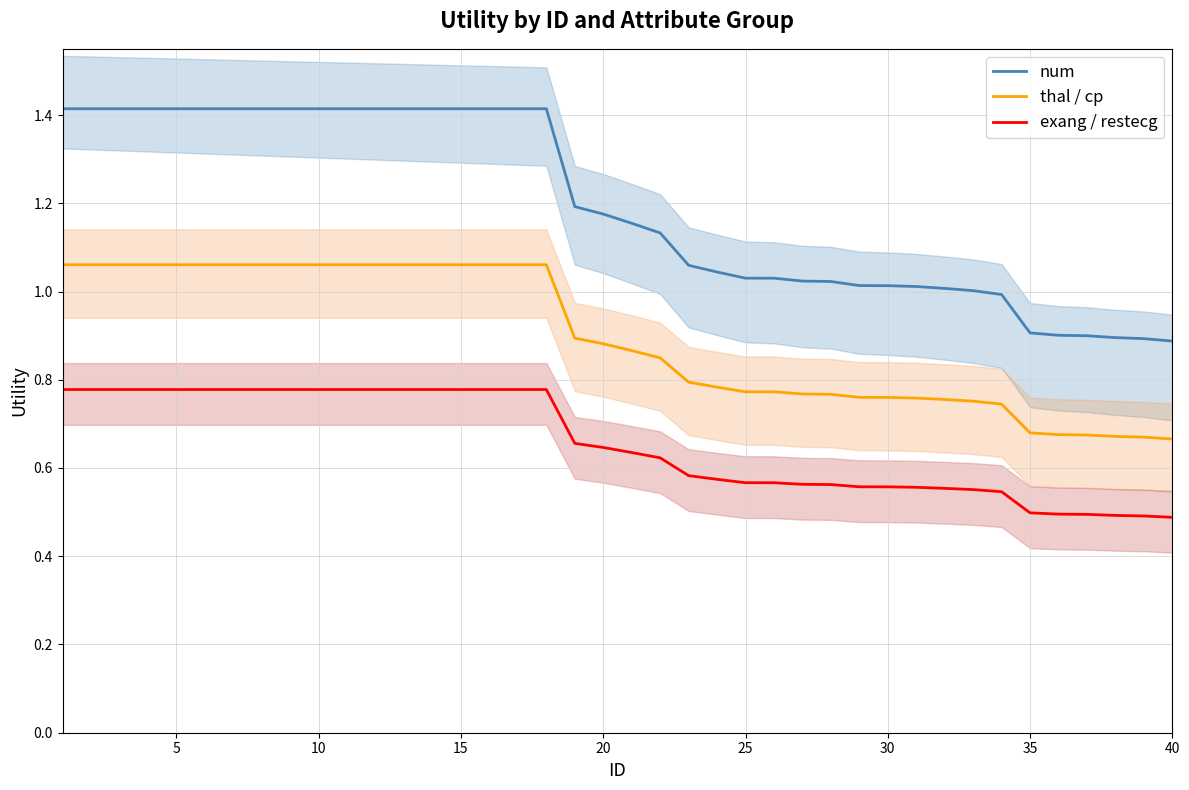

At how many categories does at least one series exceed 0?

40